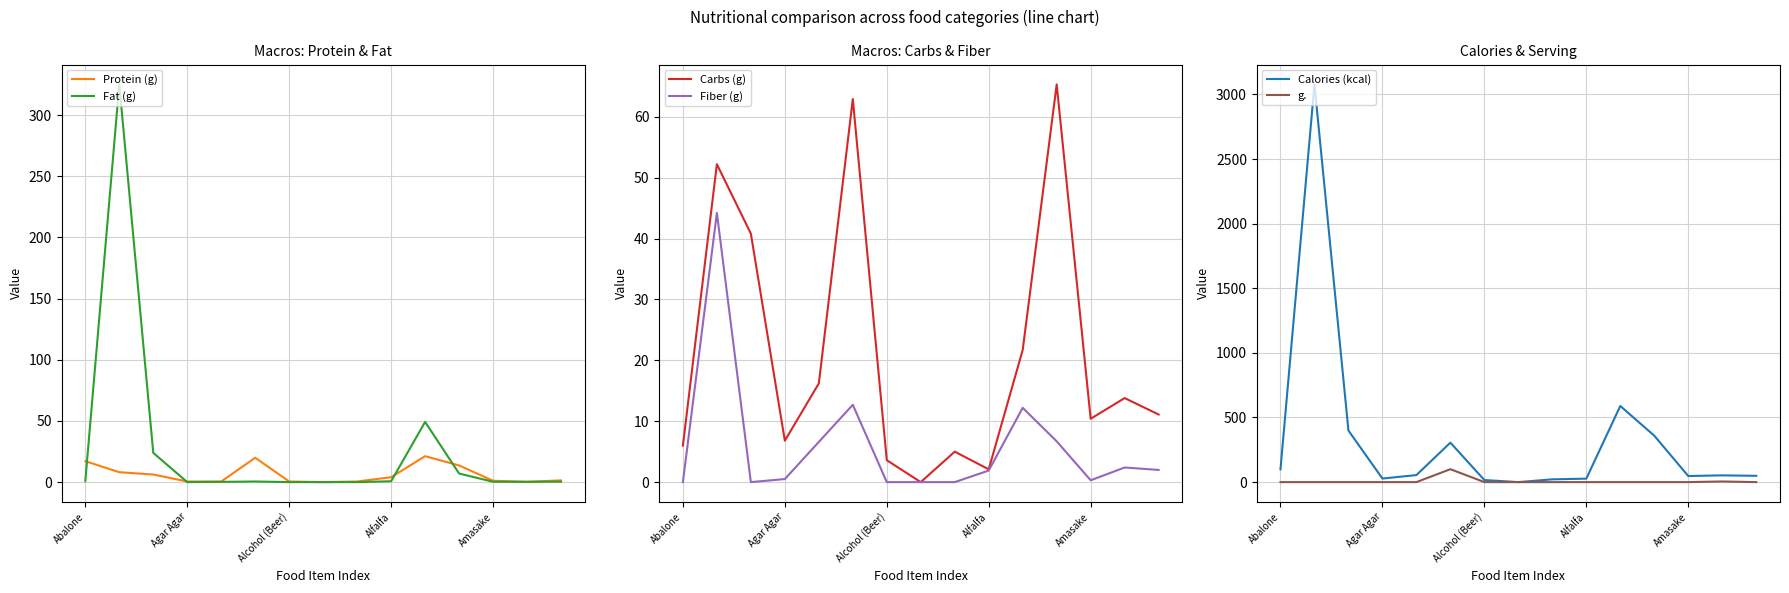

How many lines are shown in the chart?

6